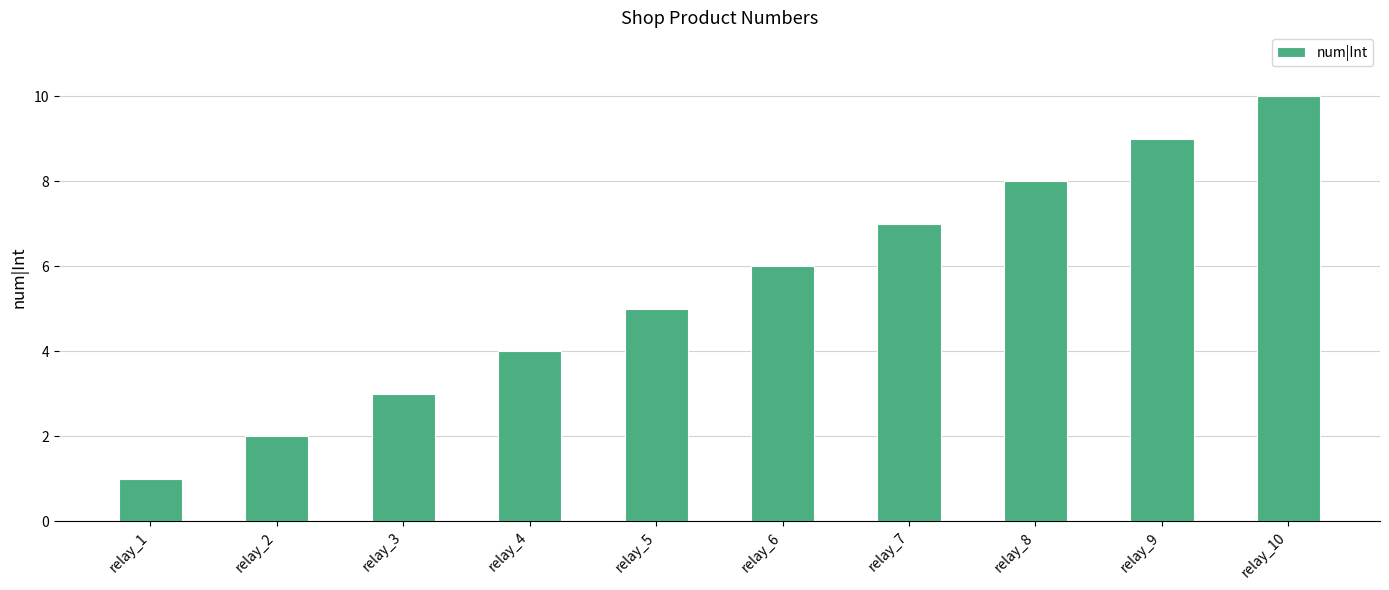

How many bars are there in total?

10